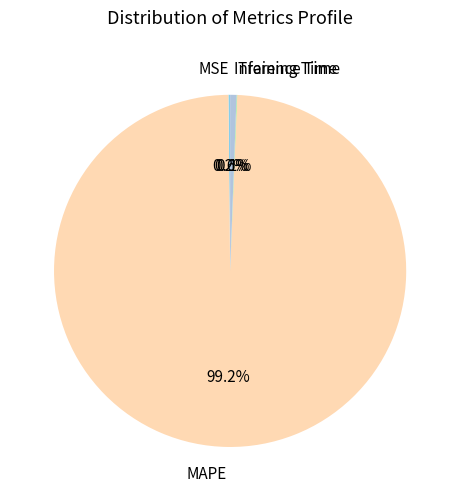

The Inference Time slice represents 1% of the pie. True or false?

True